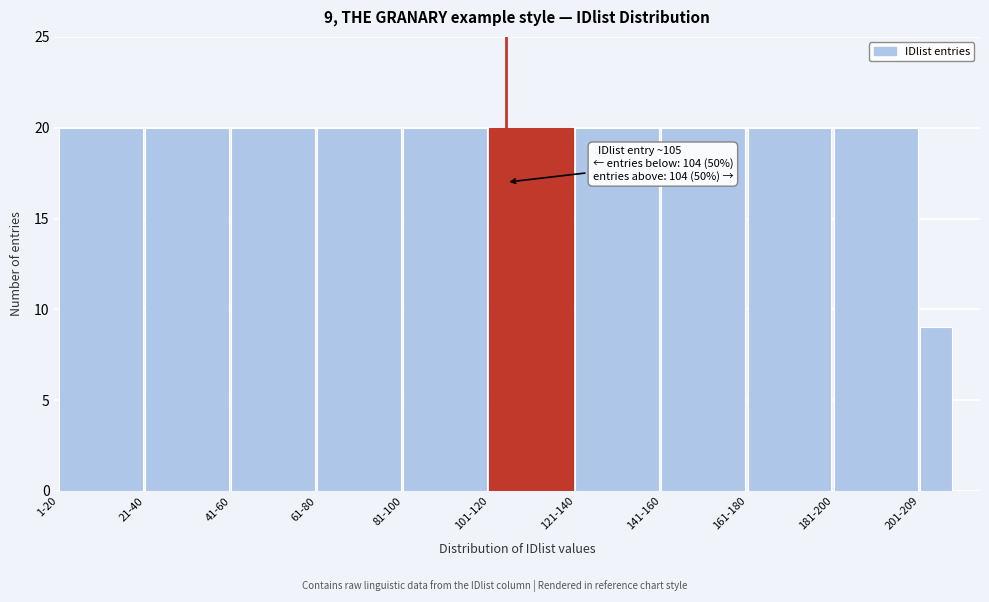

Reading left to right, what are all the values shown in this chart?

20	20	20	20	20	20	20	20	20	20	9